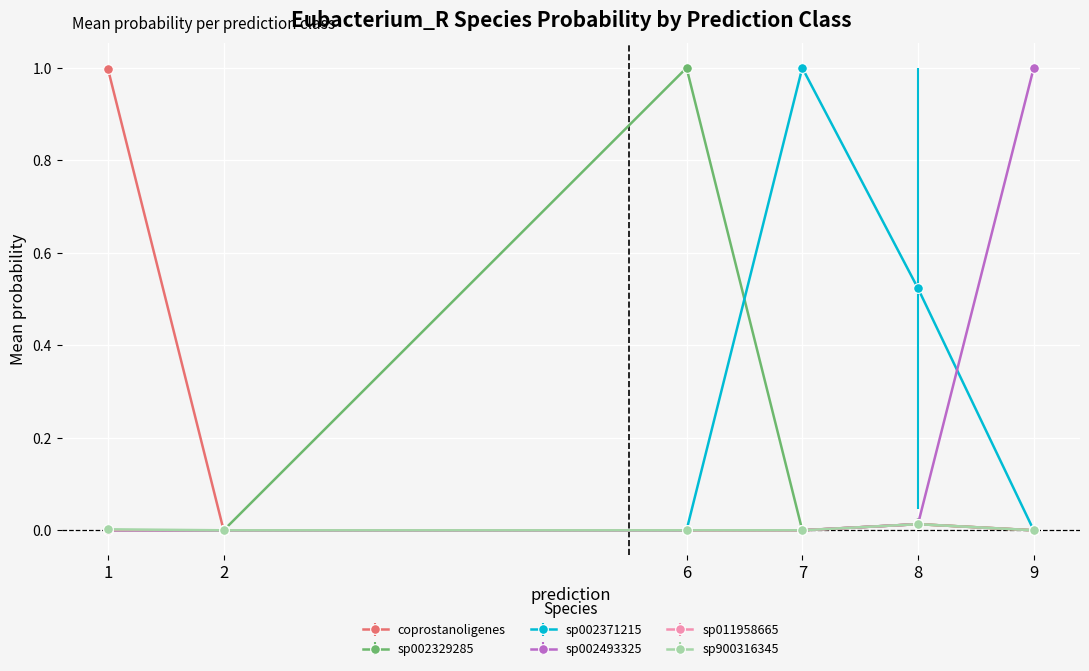

Which series changed the most between 1 and 8?

coprostanoligenes